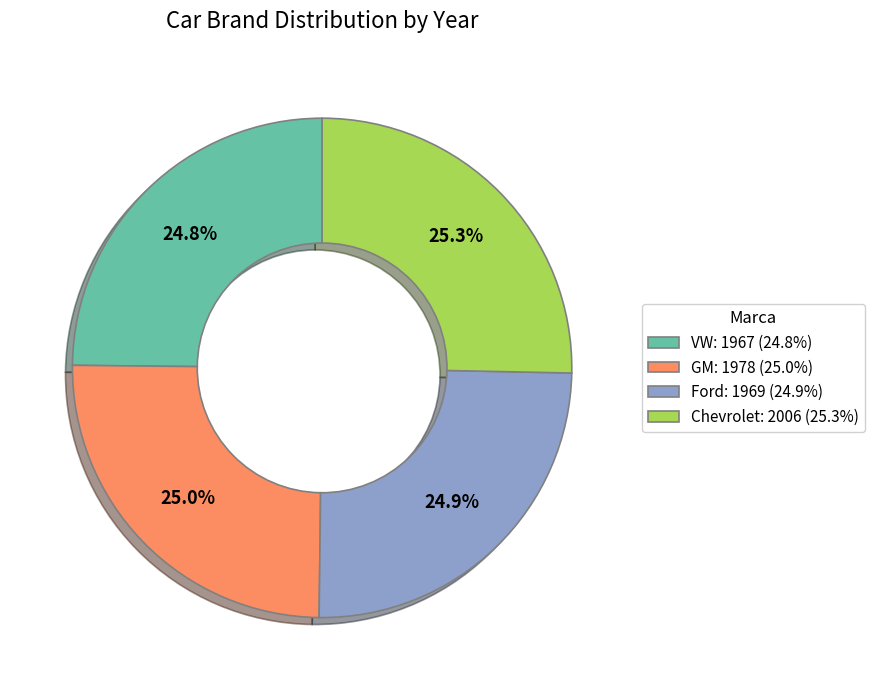

How much of the chart is everything except GM?

75.0%